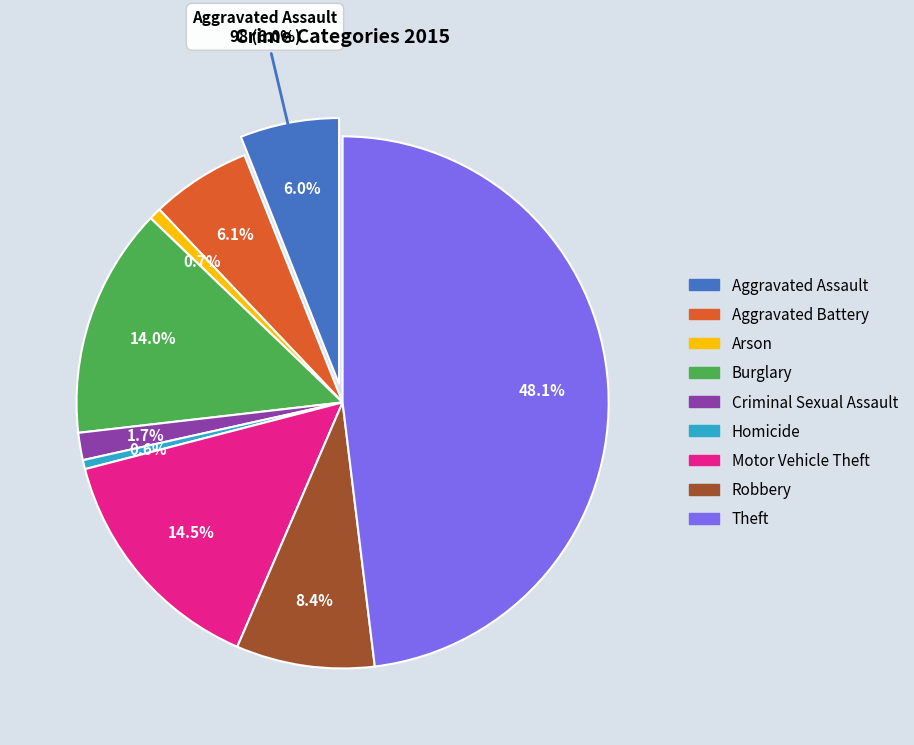

Does Arson represent more than half of the total?

No